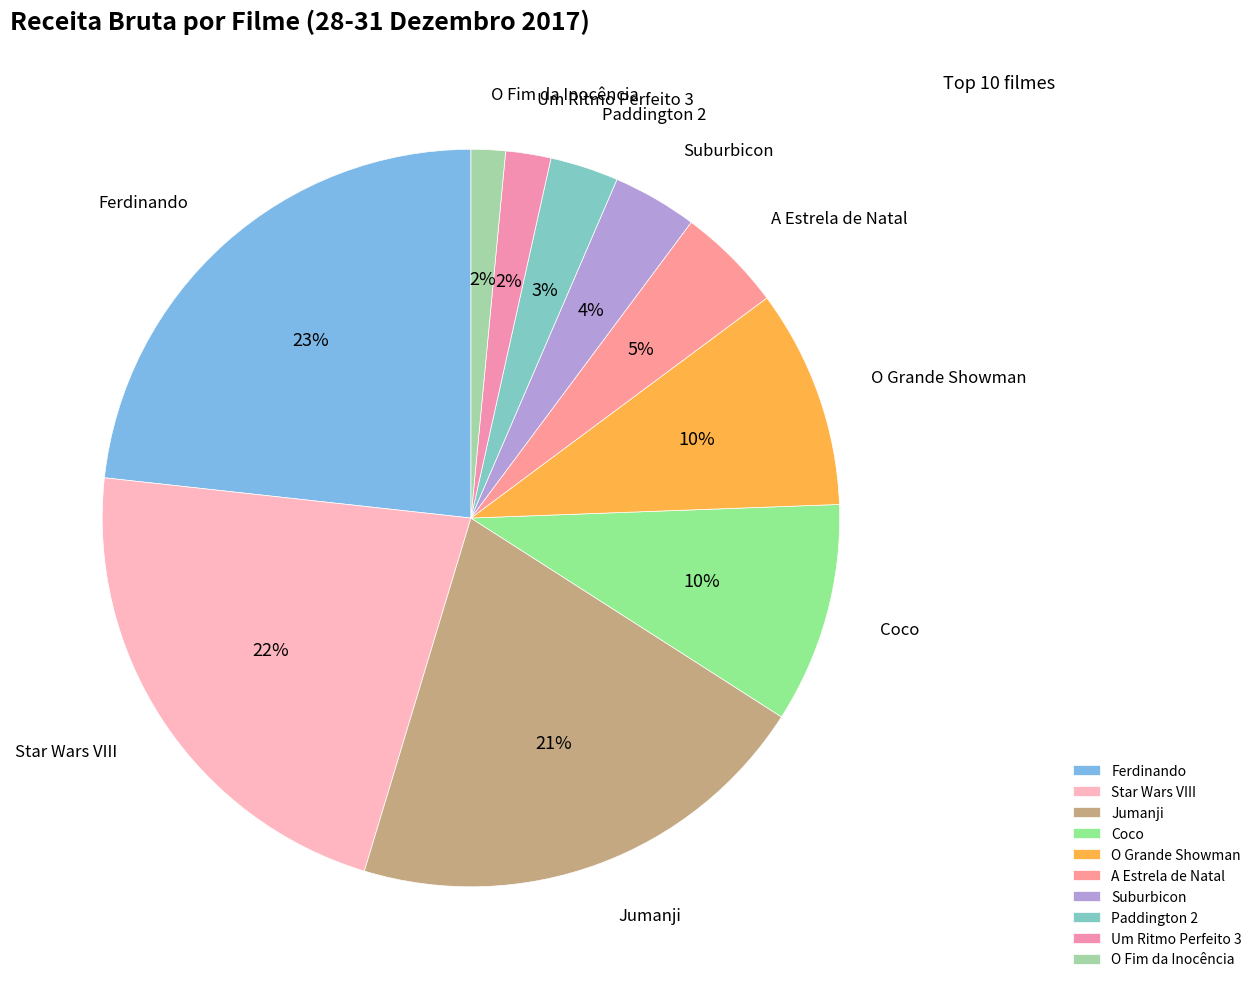

Is it true that O Grande Showman is 10% of the pie?

True